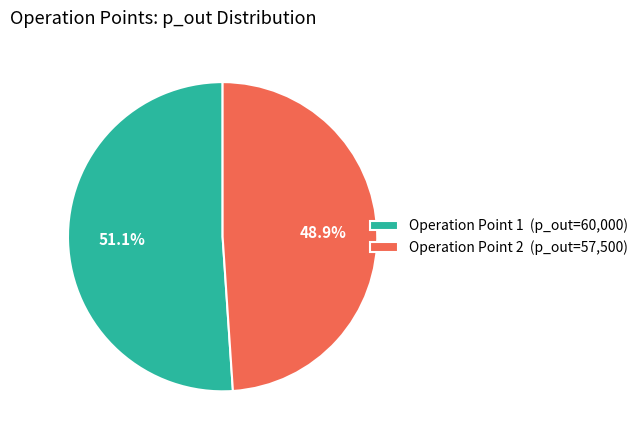

How many slices are in this pie chart?

2